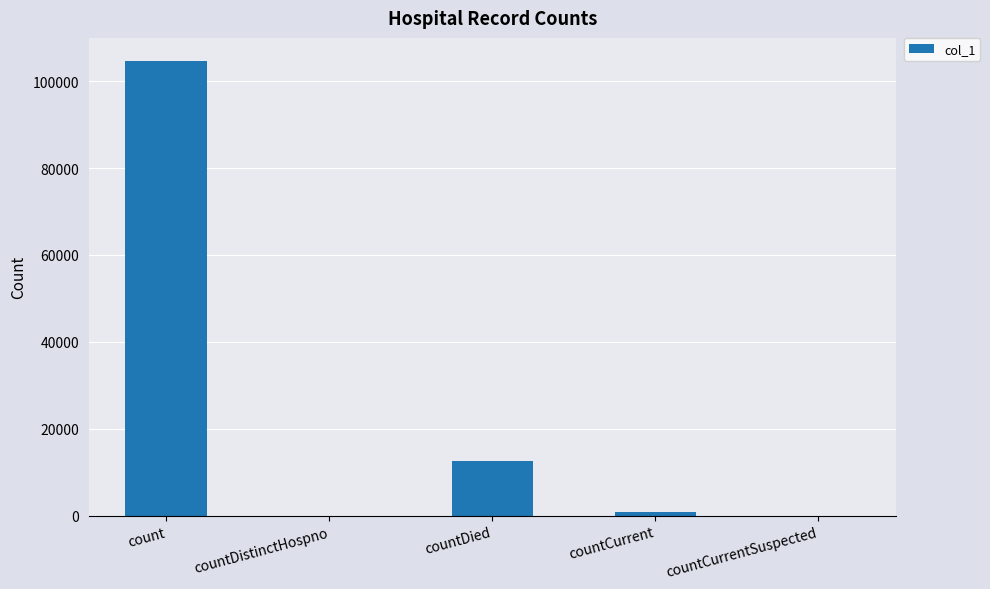

The chart shows a value of 0 at countCurrentSuspected. True or false?

True